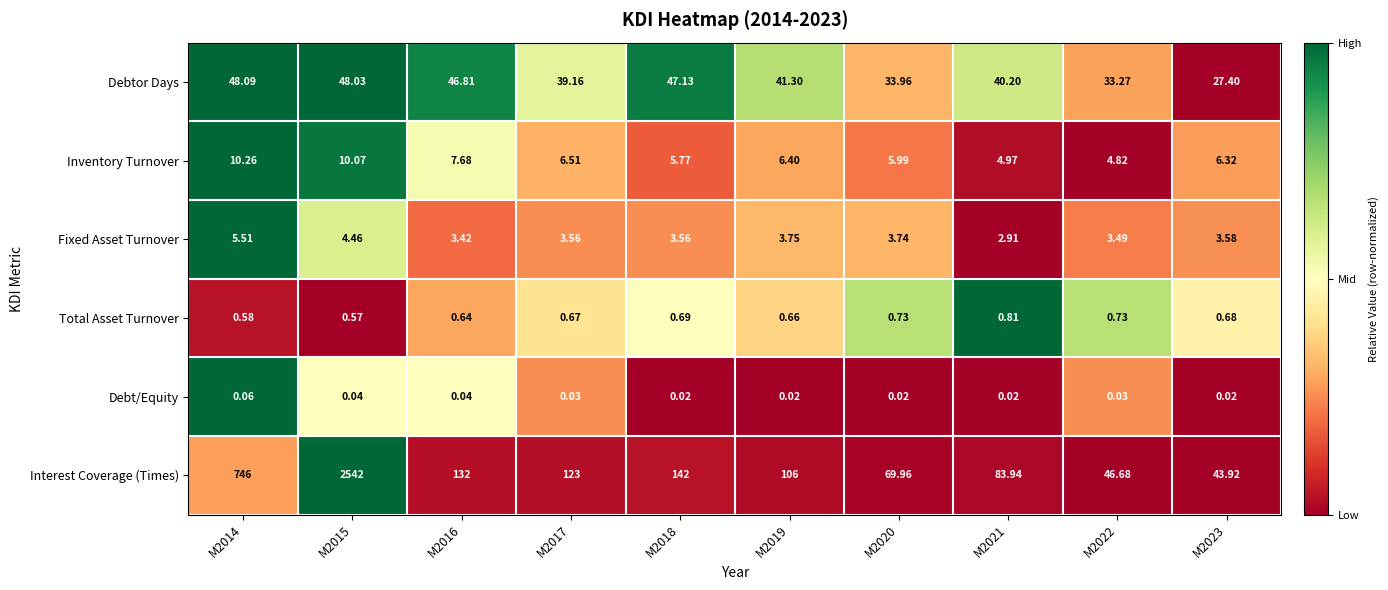

Which series changed the most between M2014 and M2017?

Interest Coverage (Times)